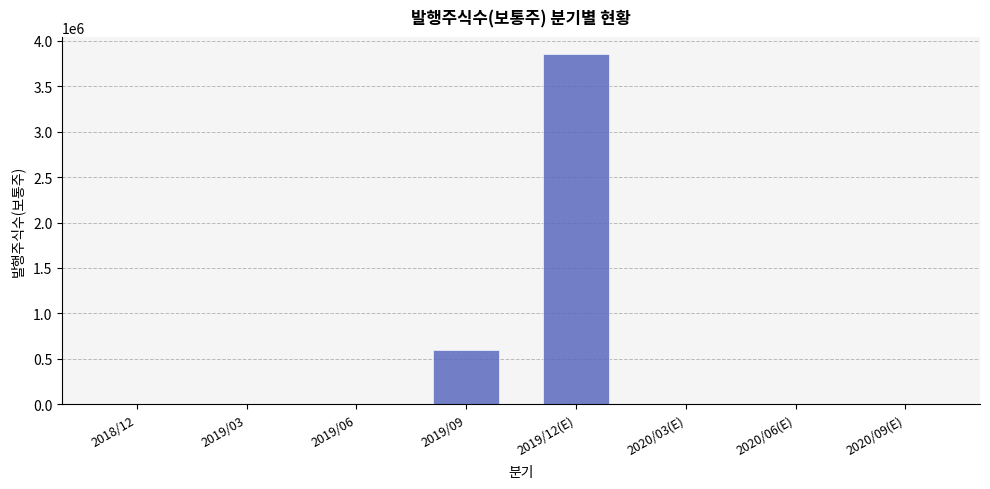

Reading left to right, transcribe all the data shown in this chart.

0	0	0	600000	3850000	0	0	0